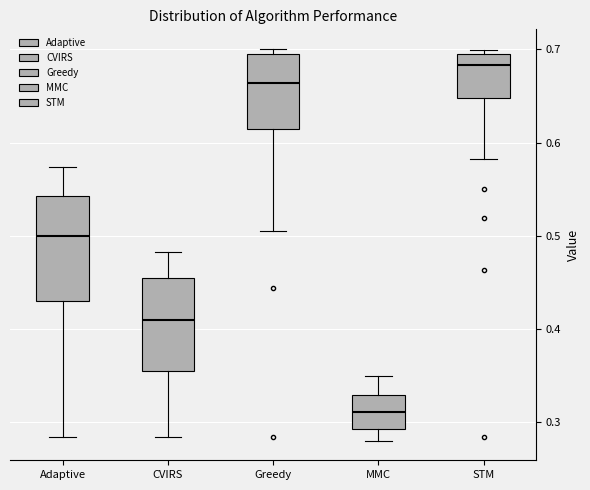

Where is the upper edge of the box for CVIRS on the y-axis? The values are not printed on the chart, so give them approximately, as read against the axis.

0.45